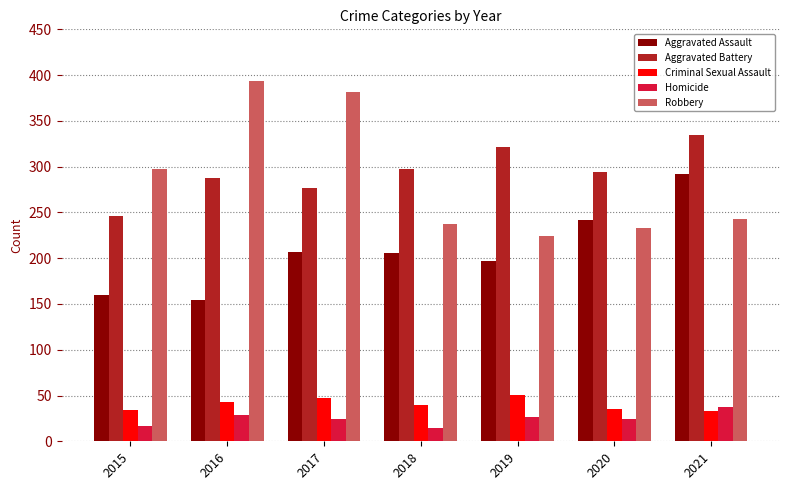

What are all the series names shown in the legend?

Aggravated Assault, Aggravated Battery, Criminal Sexual Assault, Homicide, Robbery